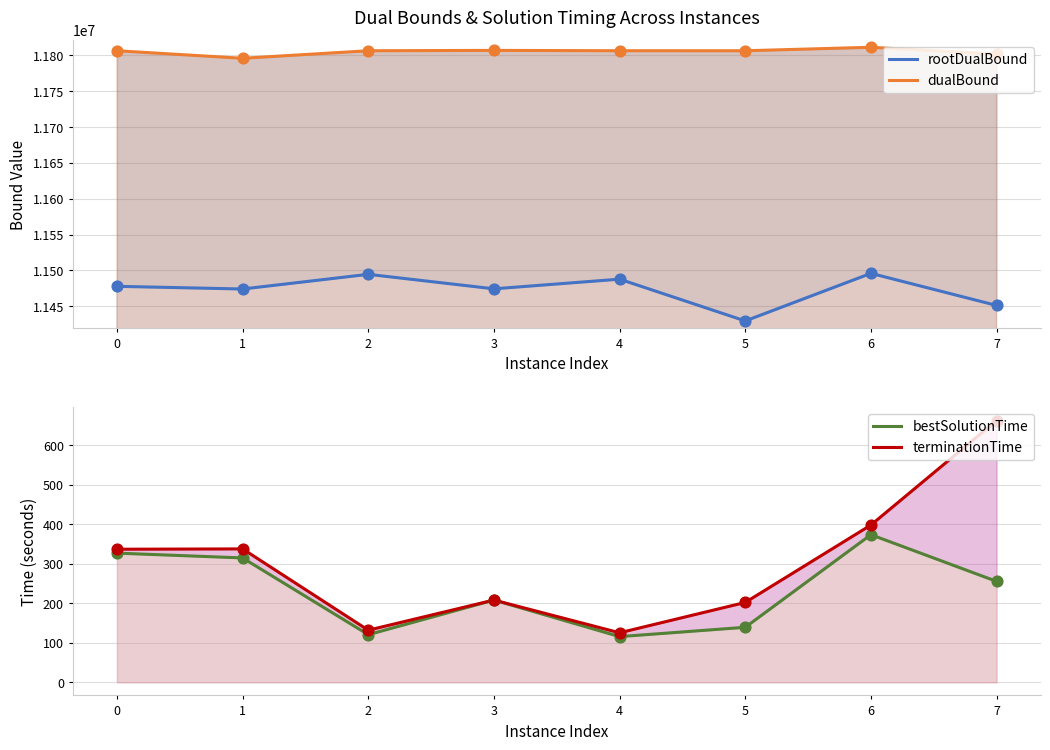

Which series has the largest total across all categories?

dualBound